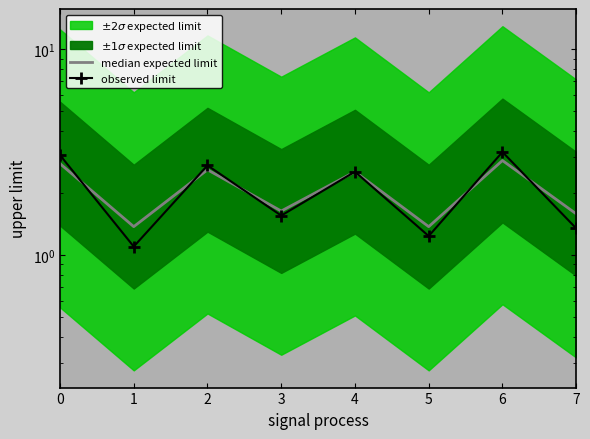

What is the sum of the median expected limit values at 2 and 3?

4.2